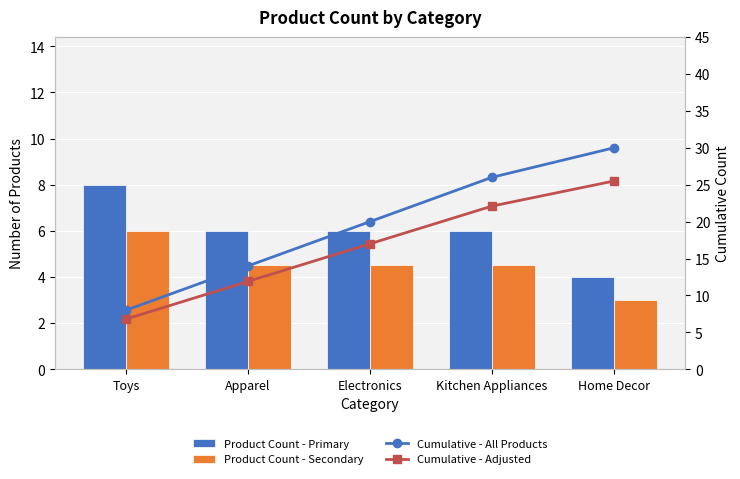

Which series has the widest spread of values?

Cumulative - All Products